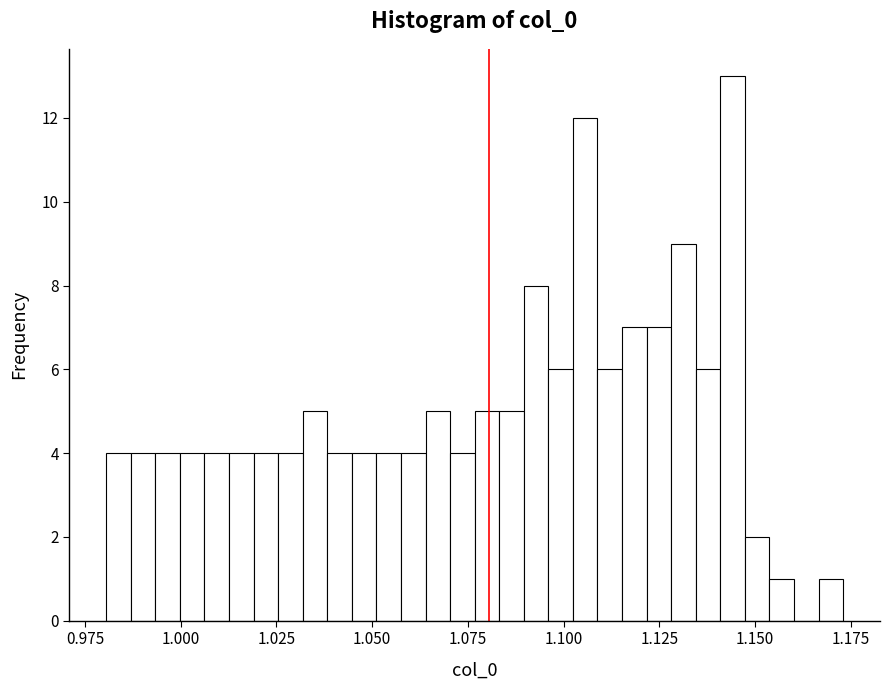

Read against the x-axis, roughly where is the centre of the tallest bar?

1.145